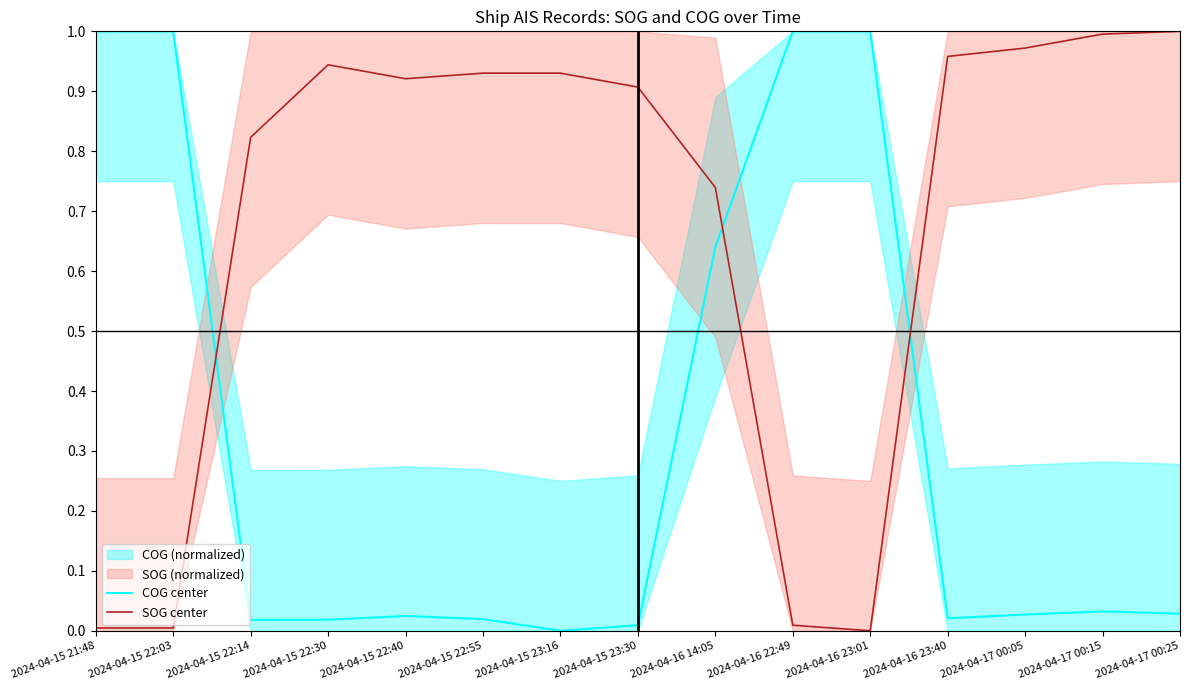

Which category has the lowest value across all series?

2024-04-15 23:16